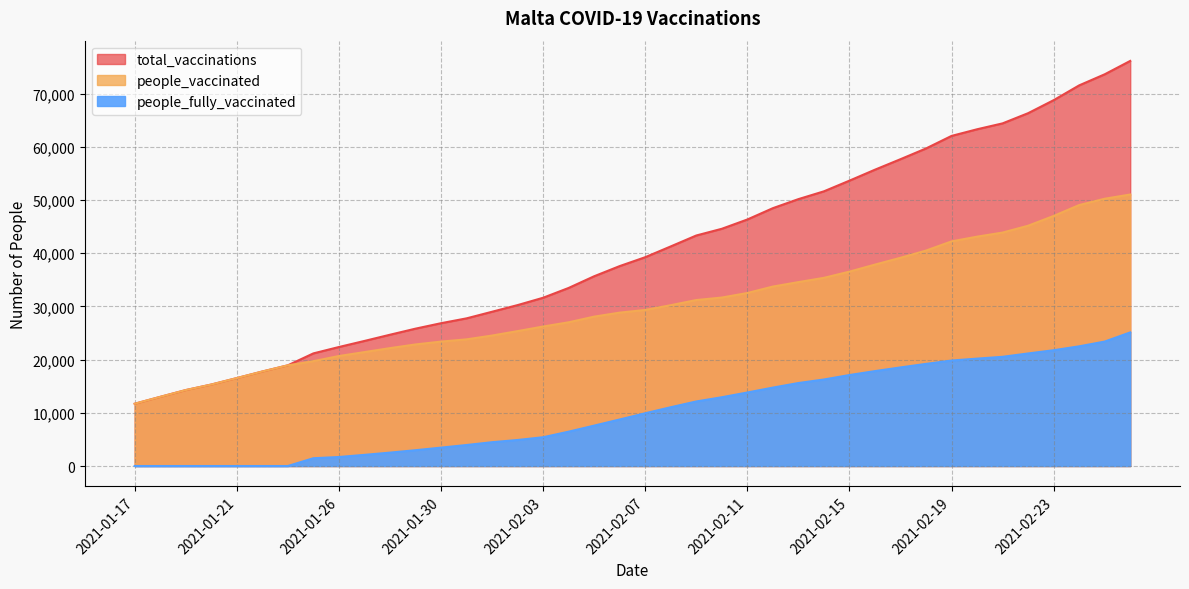

Between 2021-01-17 and 2021-01-20, which is larger?

2021-01-20